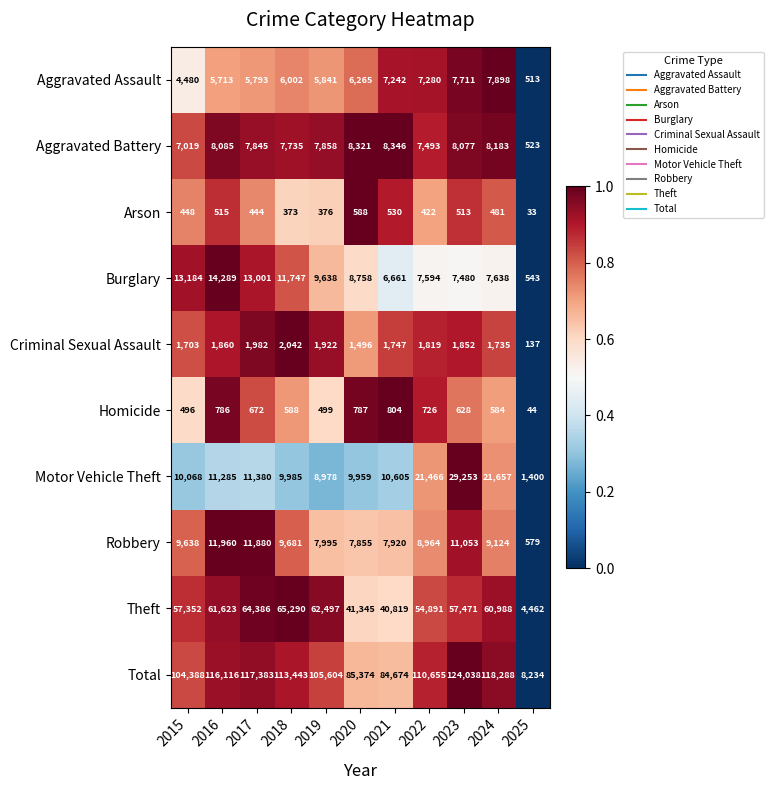

List the labels in order of Theft value, largest first.

2018, 2017, 2019, 2016, 2024, 2023, 2015, 2022, 2020, 2021, 2025